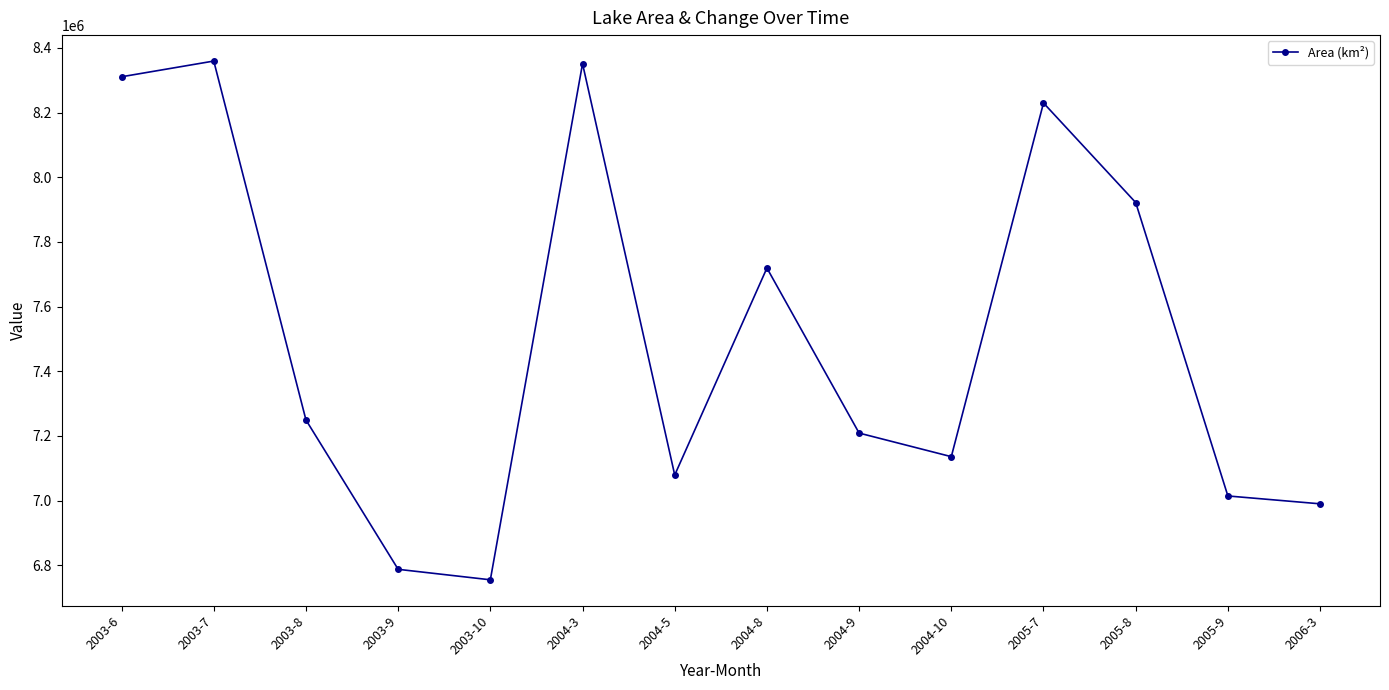

How many distinct data groups are displayed?

1